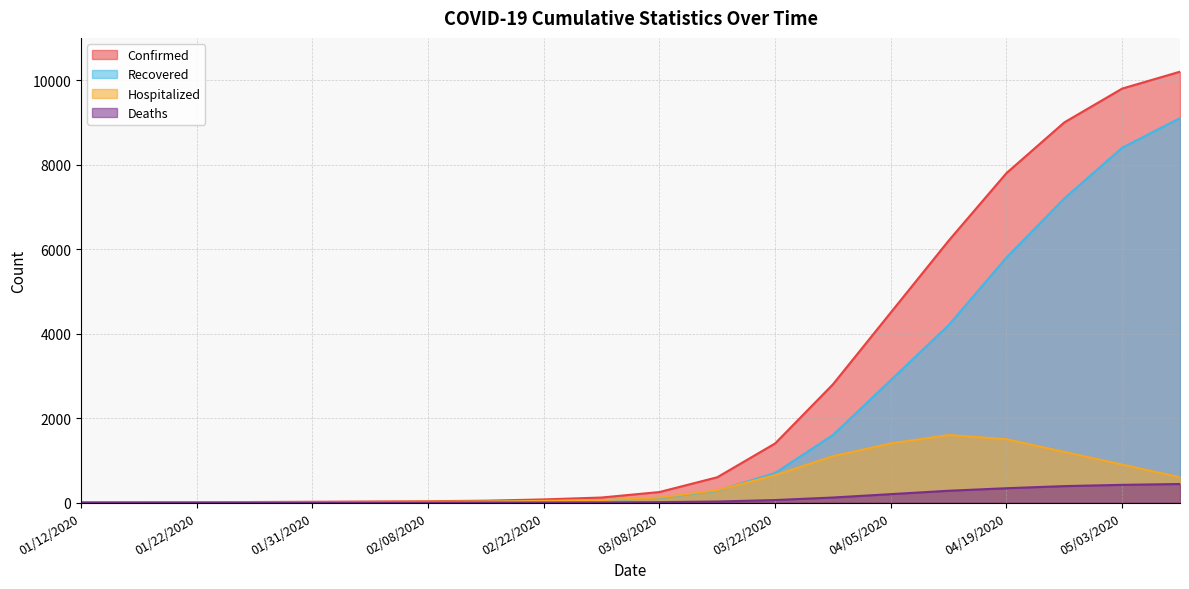

Is it true that Confirmed equals 75 at 02/22/2020?

True